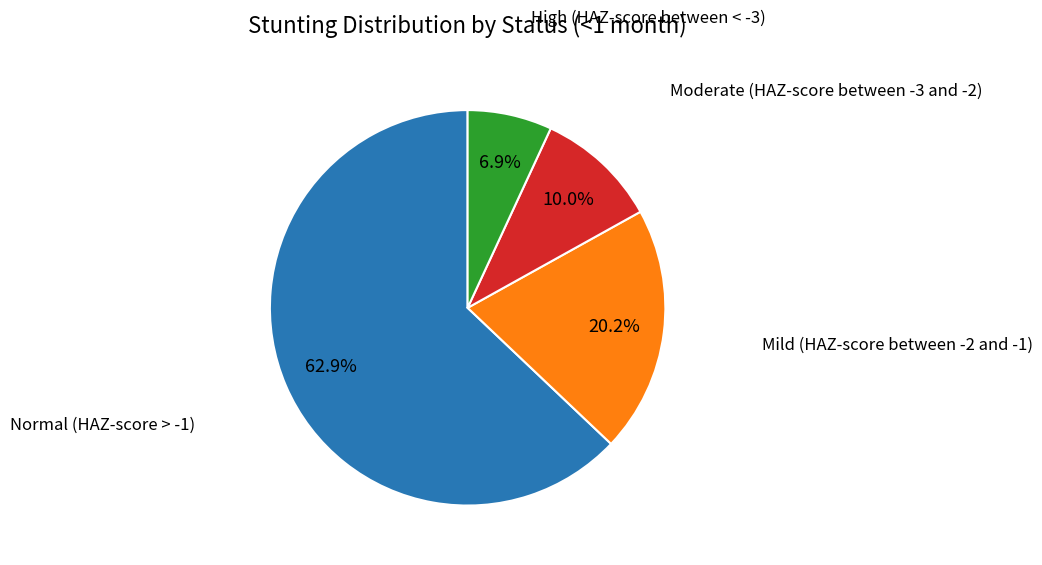

Is there any slice that represents more than half of the pie?

Yes